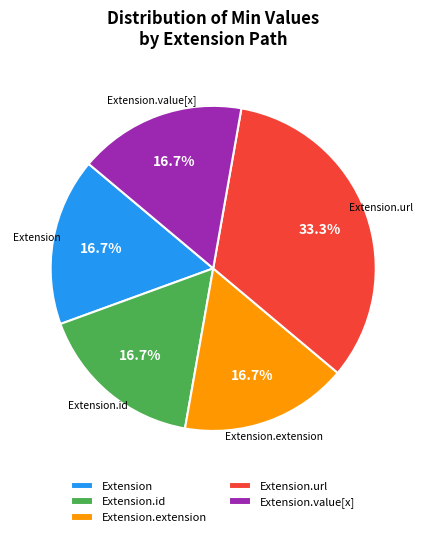

Which slice is the largest?

Extension.url